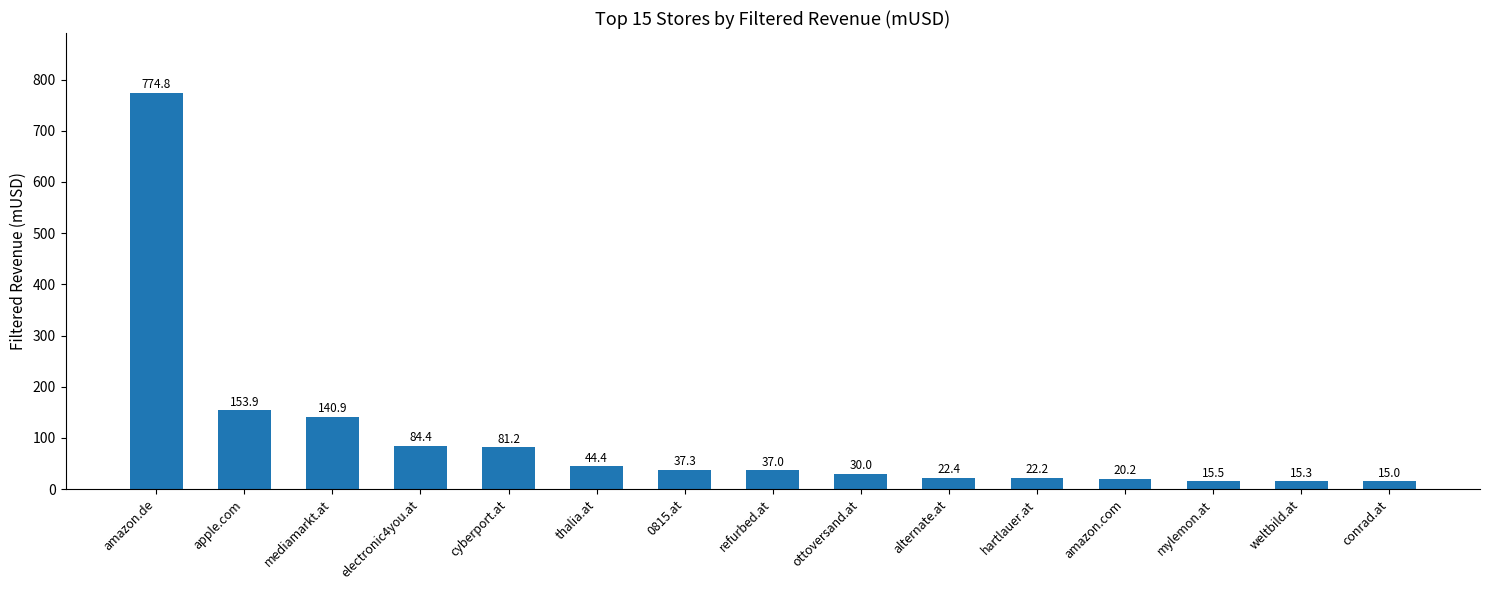

What is the sum of the values at thalia.at and weltbild.at?

59.7